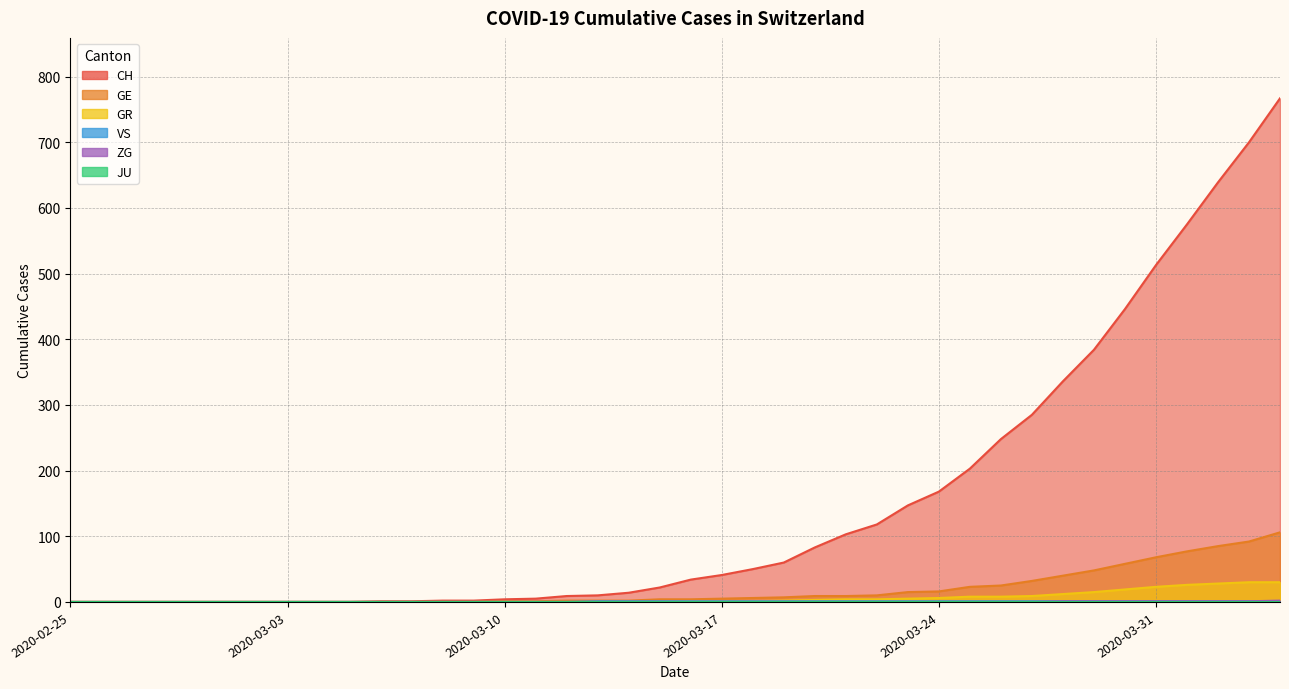

Count the VS values in the range 0 to 1.

40